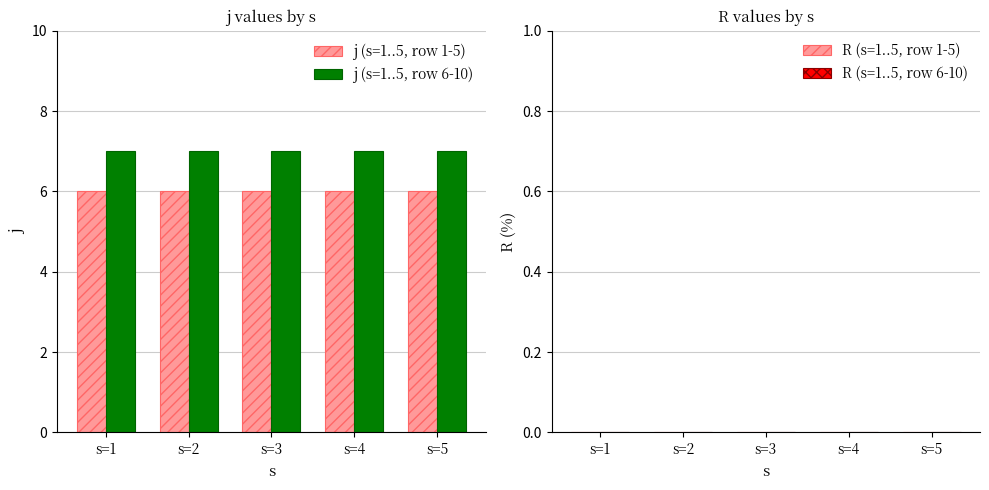

True or false: j (s=1..5, row 1-5) has a value of 6 at s=4.

True